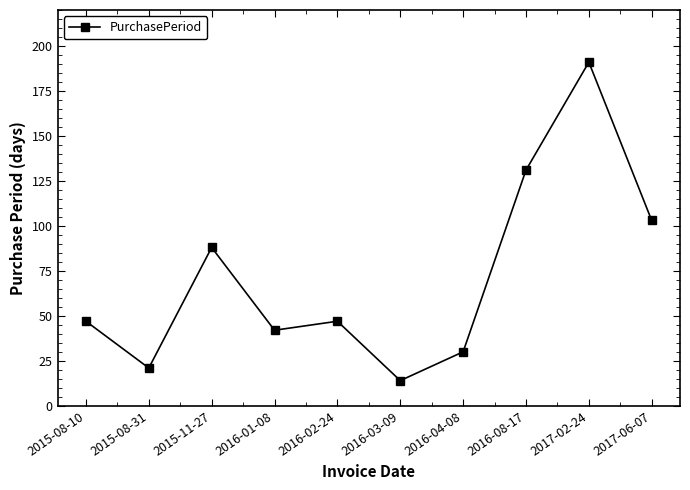

Reading left to right, extract all data points from this chart.

2015-08-10=47	2015-08-31=21	2015-11-27=88	2016-01-08=42	2016-02-24=47	2016-03-09=14	2016-04-08=30	2016-08-17=131	2017-02-24=191	2017-06-07=103